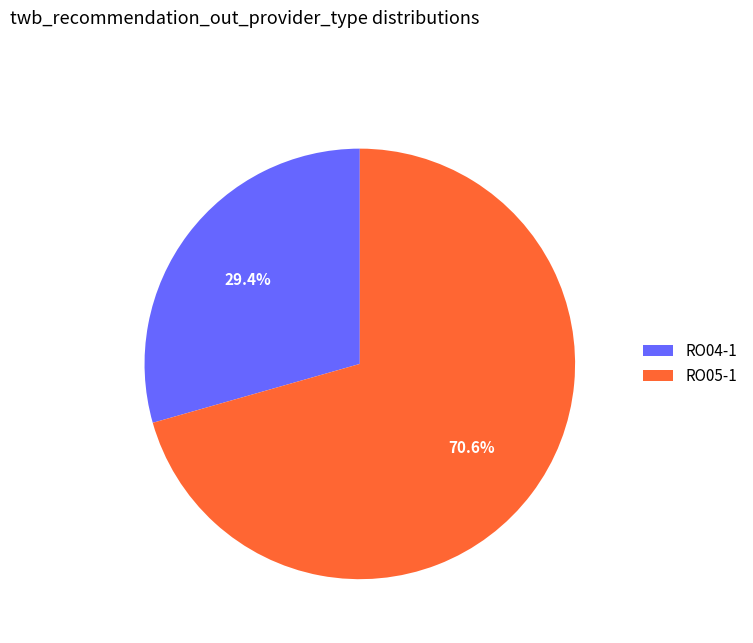

Rank the categories by value from highest to lowest.

RO05-1, RO04-1